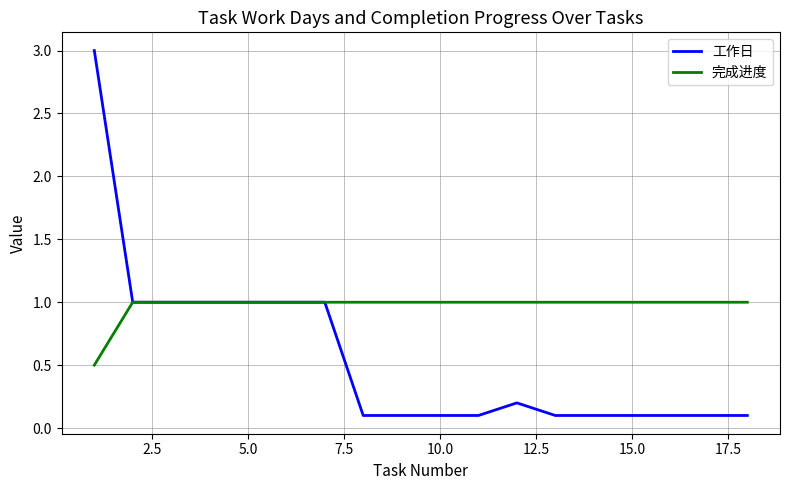

Which series has the largest total across all categories?

完成进度